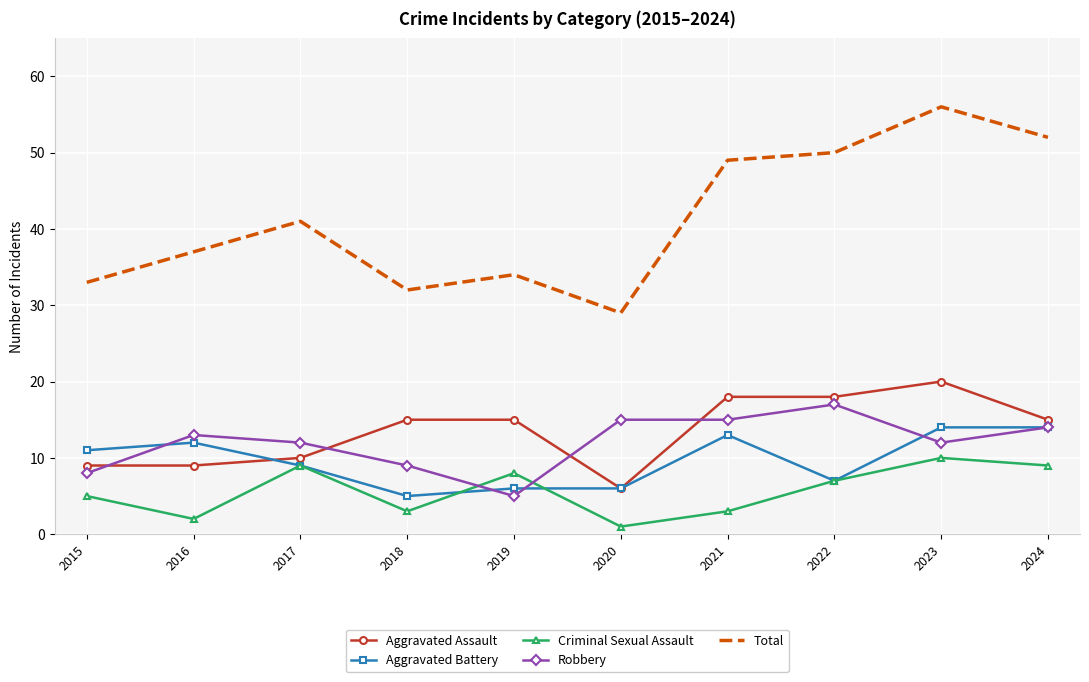

List the series in order of their peak value, highest first.

Total, Aggravated Assault, Robbery, Aggravated Battery, Criminal Sexual Assault